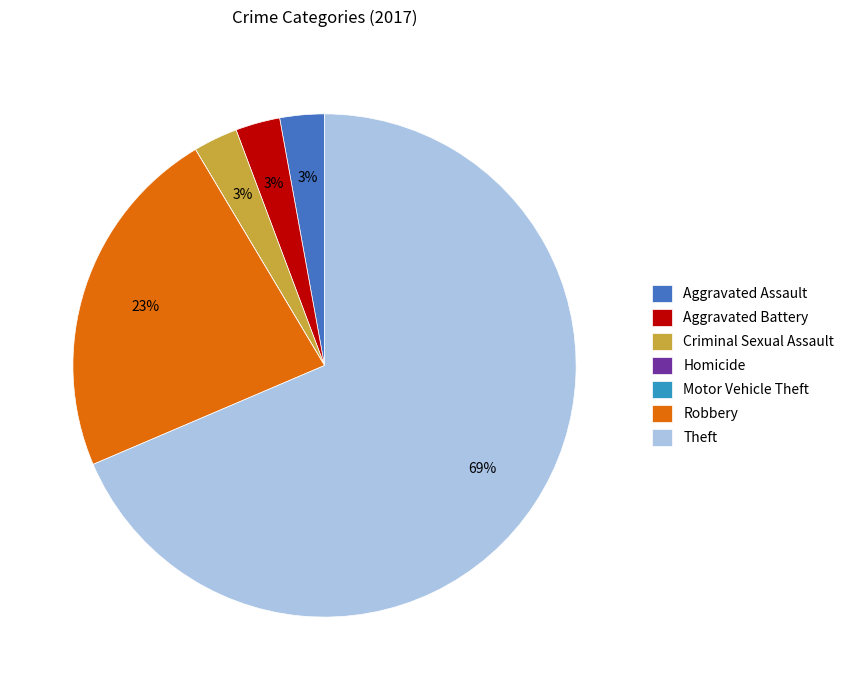

What percentage is the Aggravated Battery slice, to the nearest percent?

3%